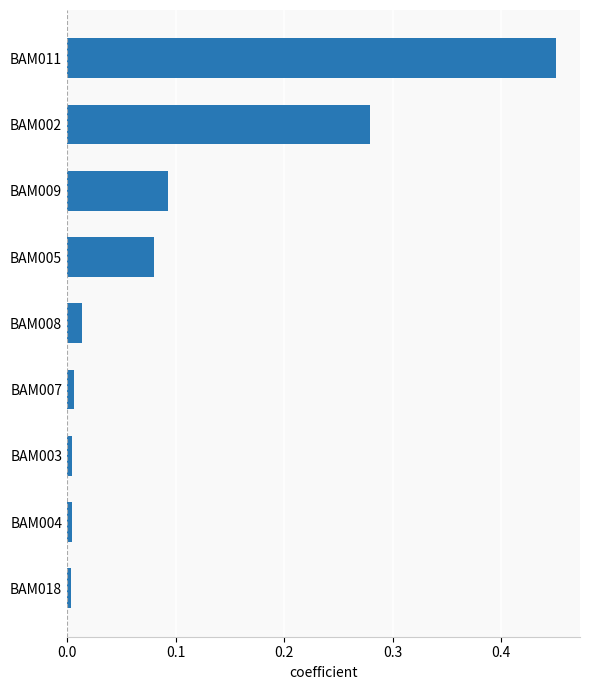

Which has a higher value, BAM005 or BAM002?

BAM002